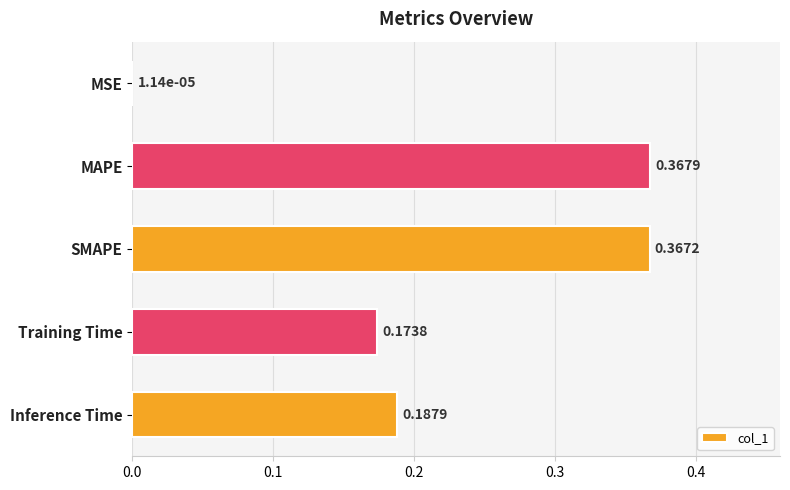

Does the chart contain stacked bars?

No